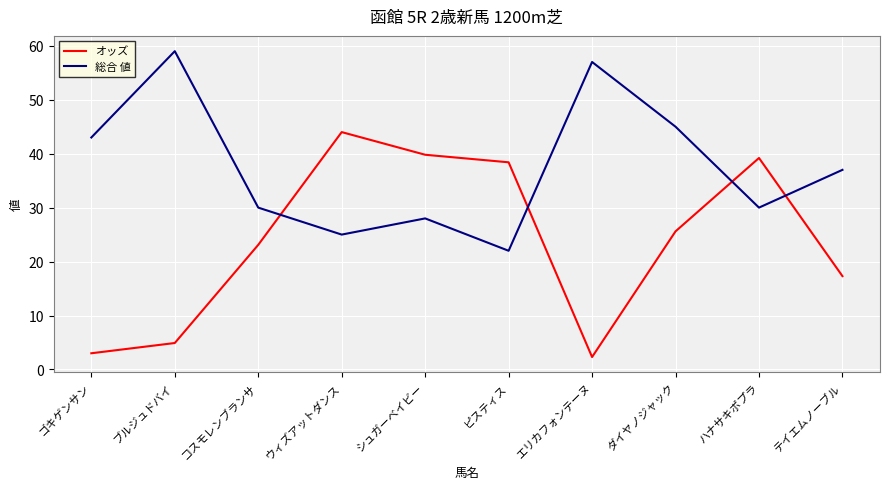

Reading left to right, transcribe all the data shown in this chart.

オッズ: ゴキゲンサン=3.0	ブルジュドバイ=4.9	コスモレンブランサ=23.1	ウィズアットダンス=44.0	シュガーベイビー=39.8	ピスティス=38.4	エリカフォンテーヌ=2.3	ダイヤノジャック=25.6	ハナサキポプラ=39.2	テイエムノーブル=17.3
総合 値: ゴキゲンサン=43.0	ブルジュドバイ=59.0	コスモレンブランサ=30.0	ウィズアットダンス=25.0	シュガーベイビー=28.0	ピスティス=22.0	エリカフォンテーヌ=57.0	ダイヤノジャック=45.0	ハナサキポプラ=30.0	テイエムノーブル=37.0